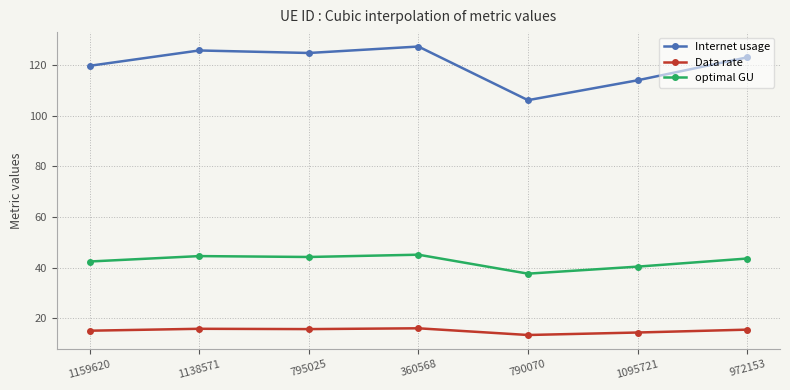

True or false: optimal GU and Data rate intersect in this chart.

False